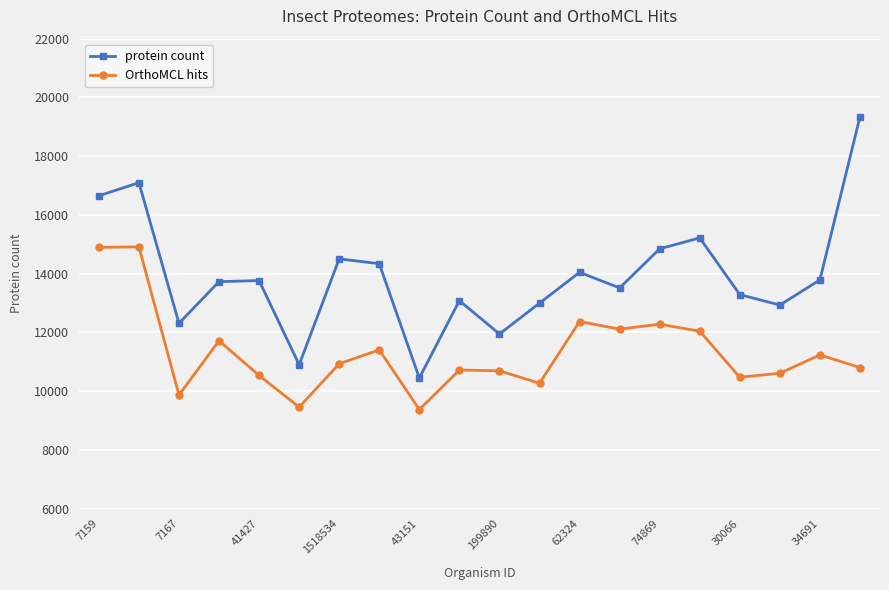

What is the greatest value displayed?

19343